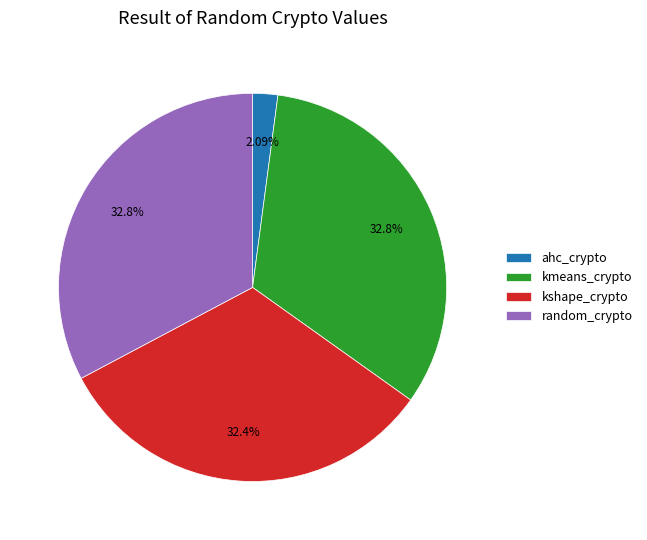

To the nearest percent, what is the difference between the largest and smallest slice percentages?

31%